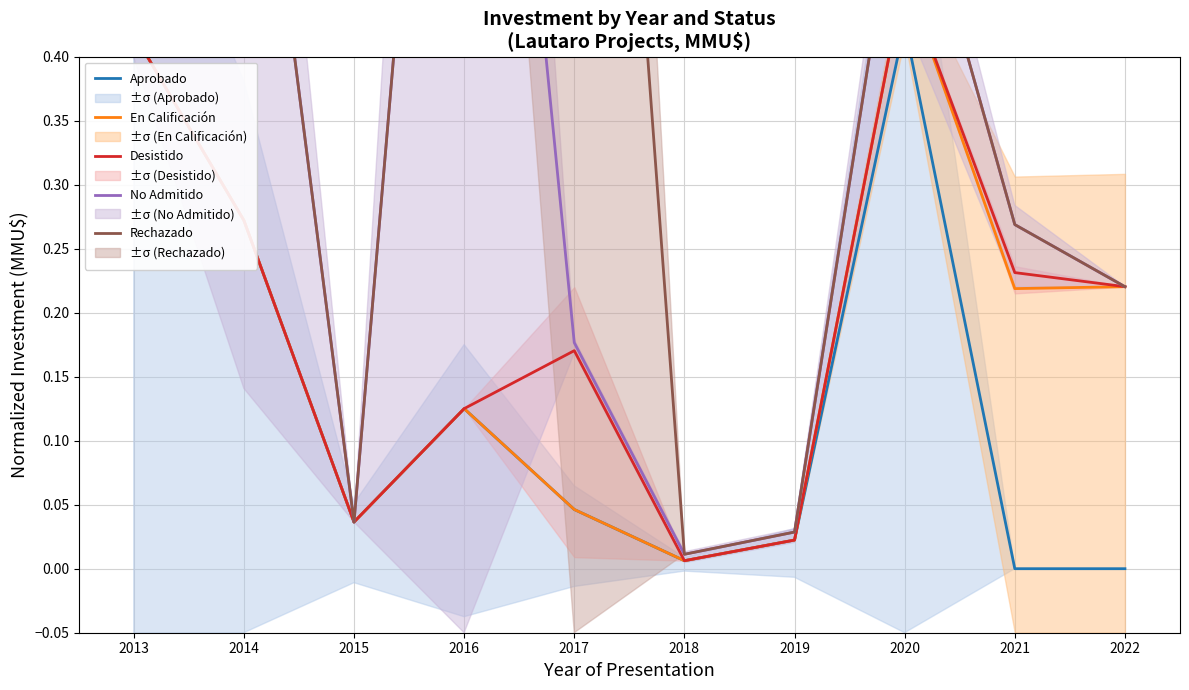

What are all the series names shown in the legend?

Aprobado, En Calificación, Desistido, No Admitido, Rechazado